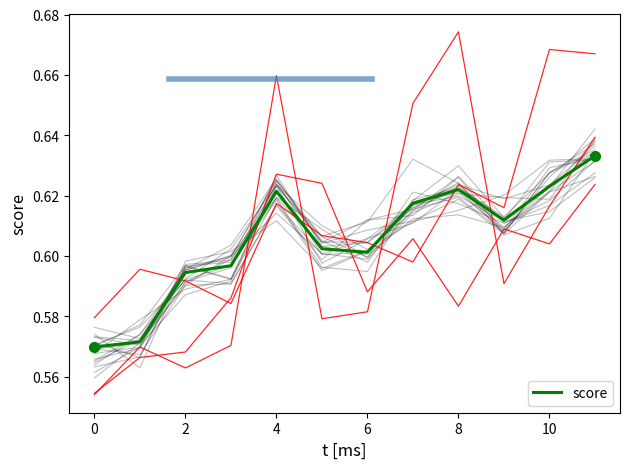

How many values are between 0 and 1?

12